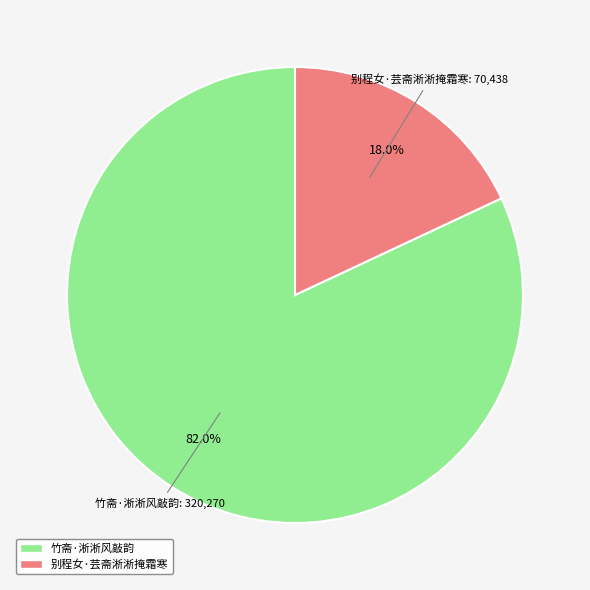

What percentage do 竹斋·淅淅风敲韵 and 别程女·芸斋淅淅掩霜寒 together represent?

100.0%